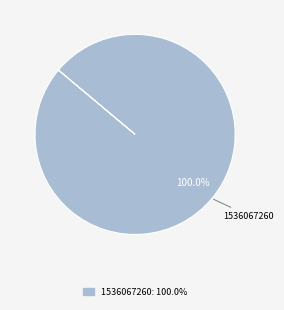

Is there a majority slice in this chart?

Yes